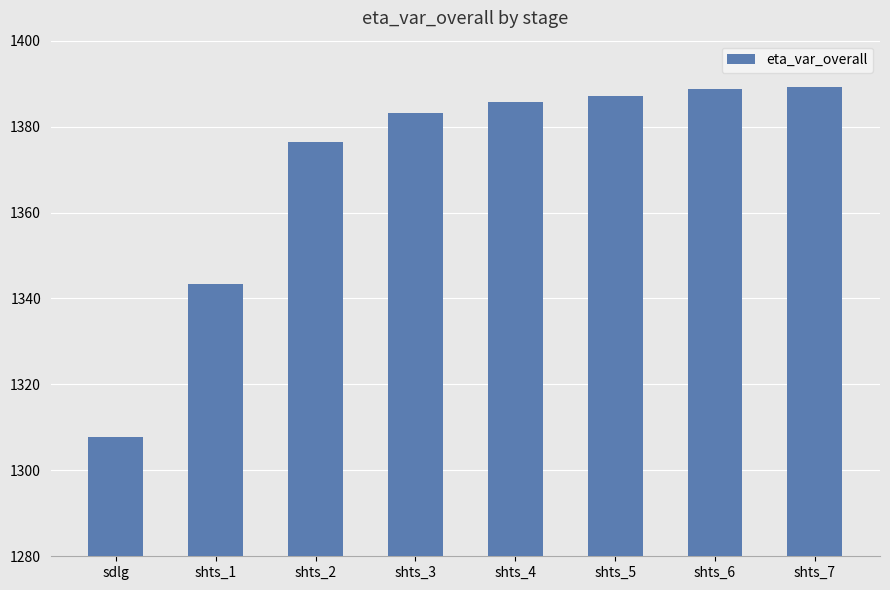

What is the greatest value displayed?

1389.1